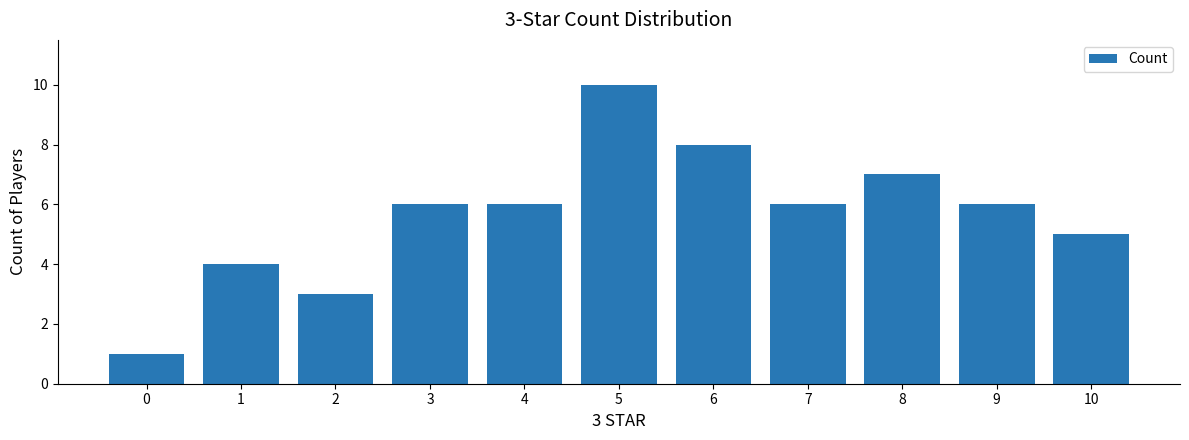

Are the bars grouped side by side (vs. stacked)?

No